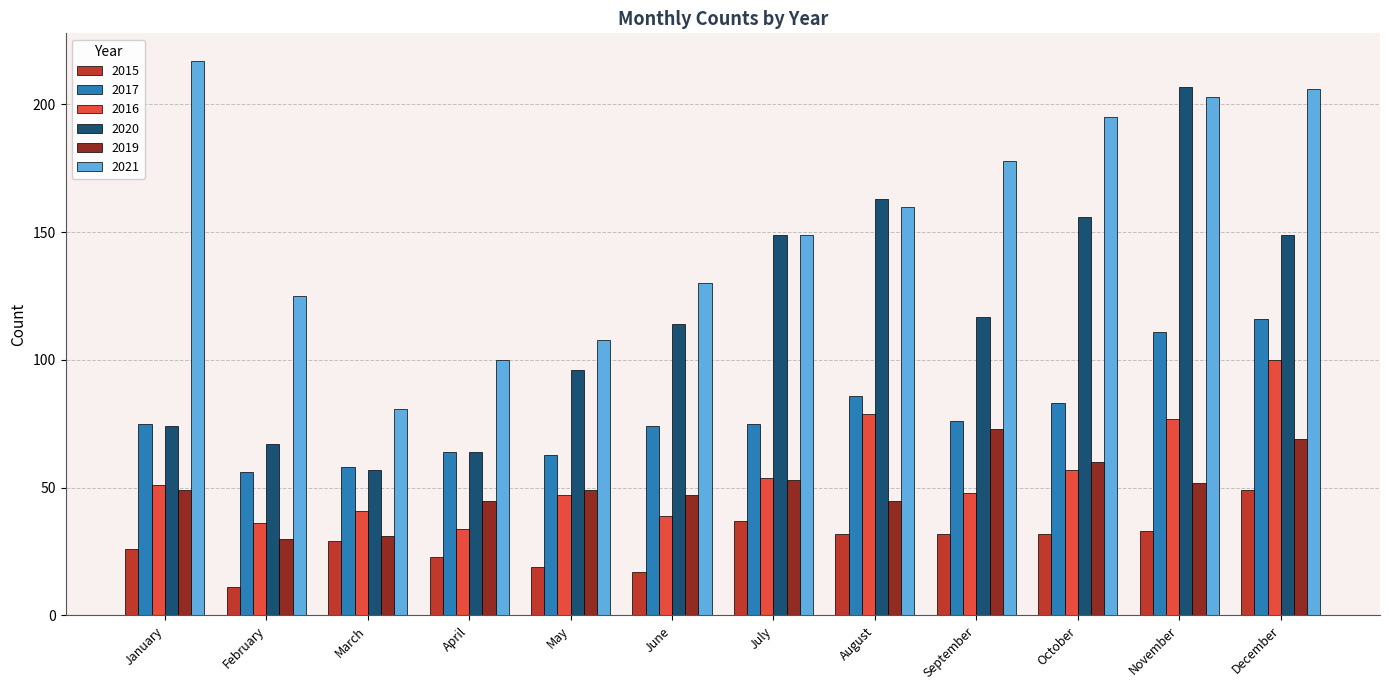

What are all the series names shown in the legend?

2015, 2017, 2016, 2020, 2019, 2021